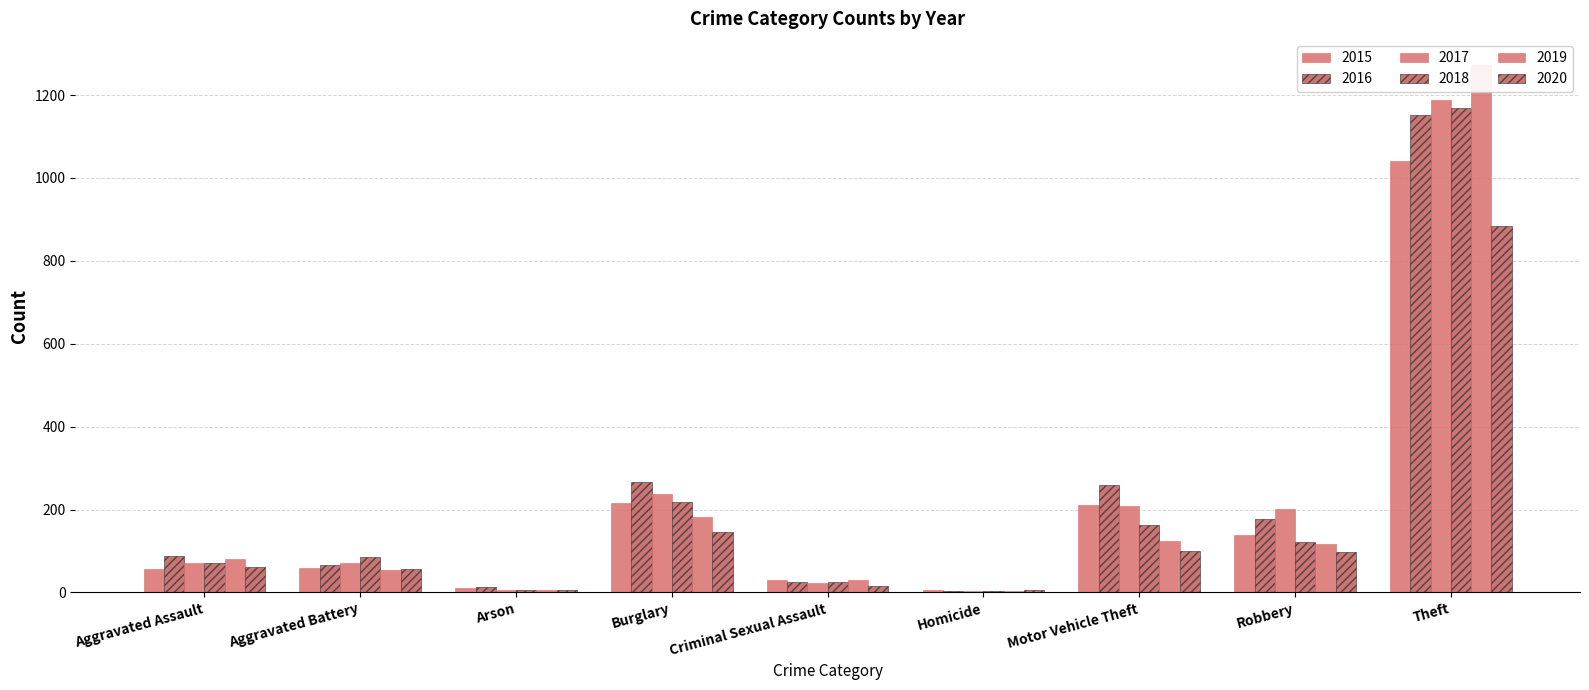

How many data points in 2019 are above 80?

4